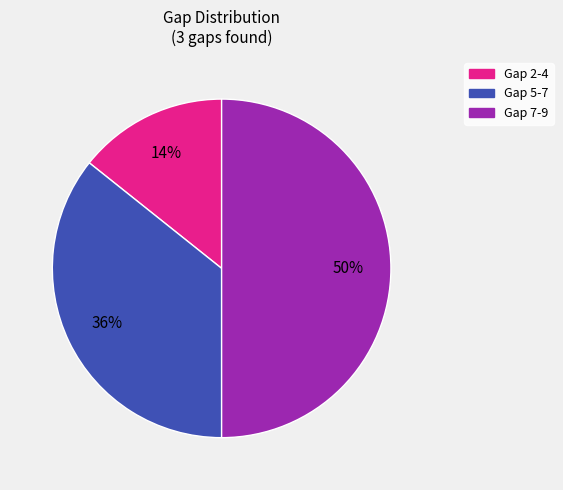

What is the smallest slice in the pie chart?

Gap 2-4